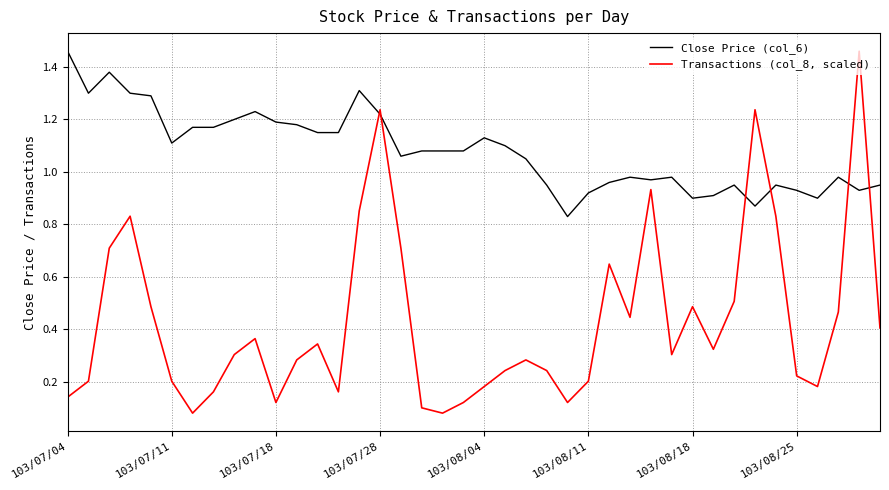

At how many categories does at least one series exceed 0?

40